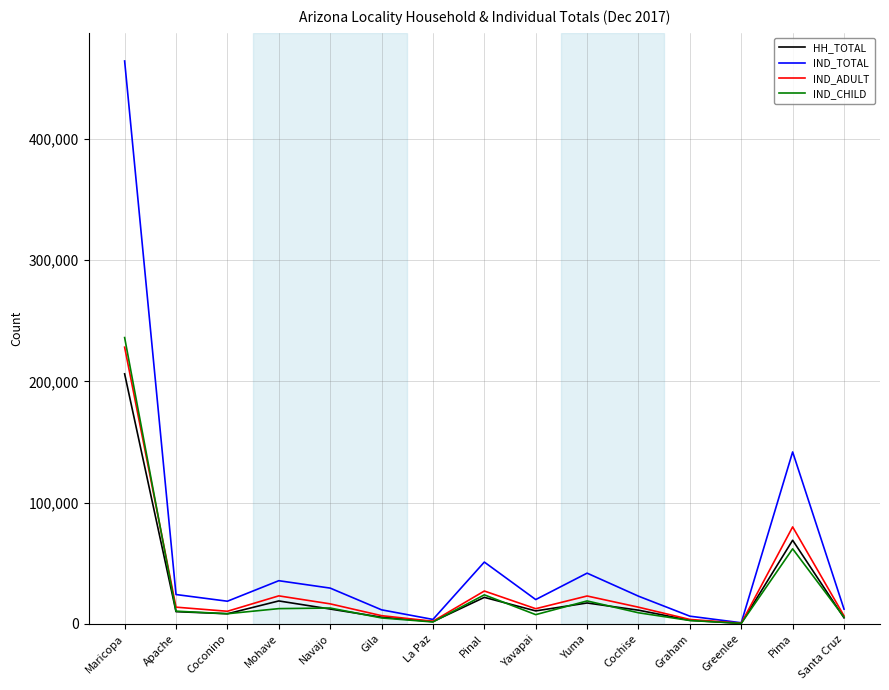

Does the chart display data point markers on the line(s)?

No